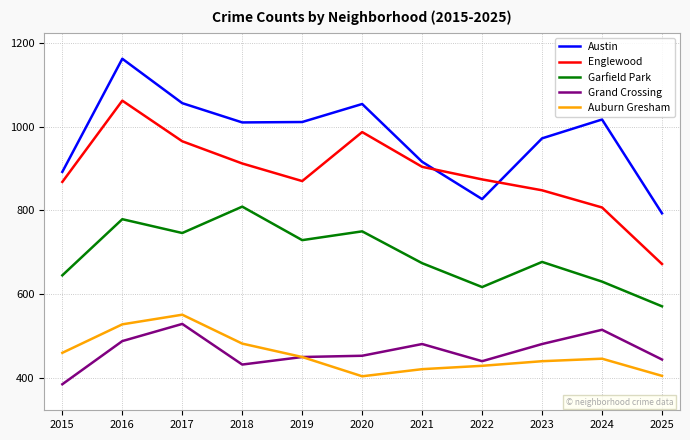

What are all the series names shown in the legend?

Austin, Englewood, Garfield Park, Grand Crossing, Auburn Gresham